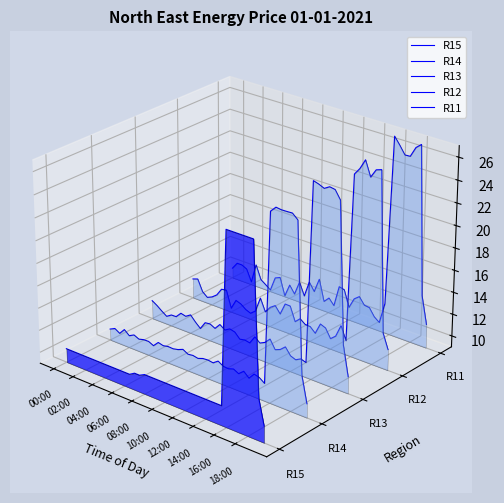

True or false: R15 has more than 1 points higher than both neighbors.

True